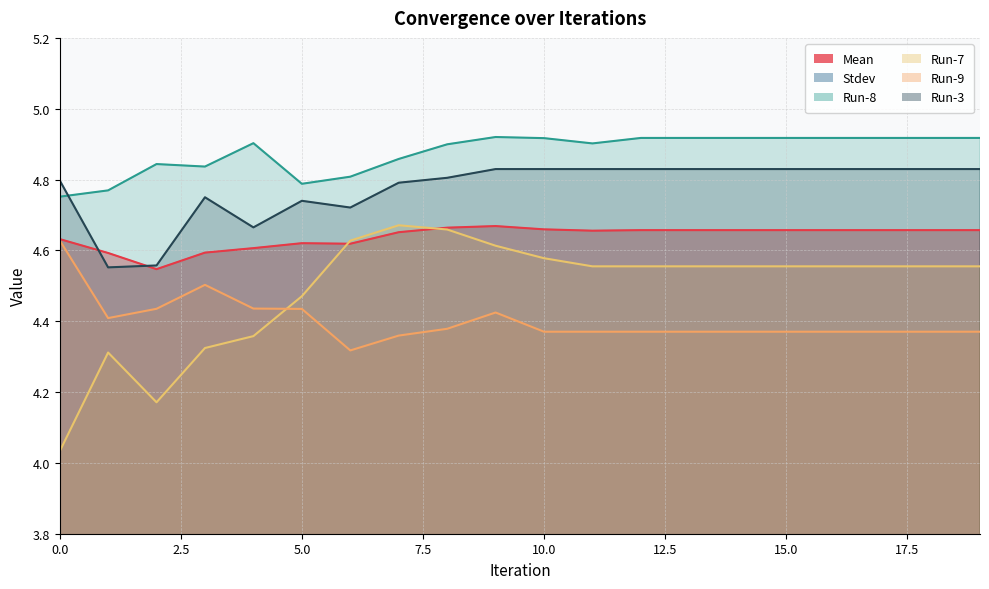

True or false: Run-7 and Run-8 cross at least once.

False